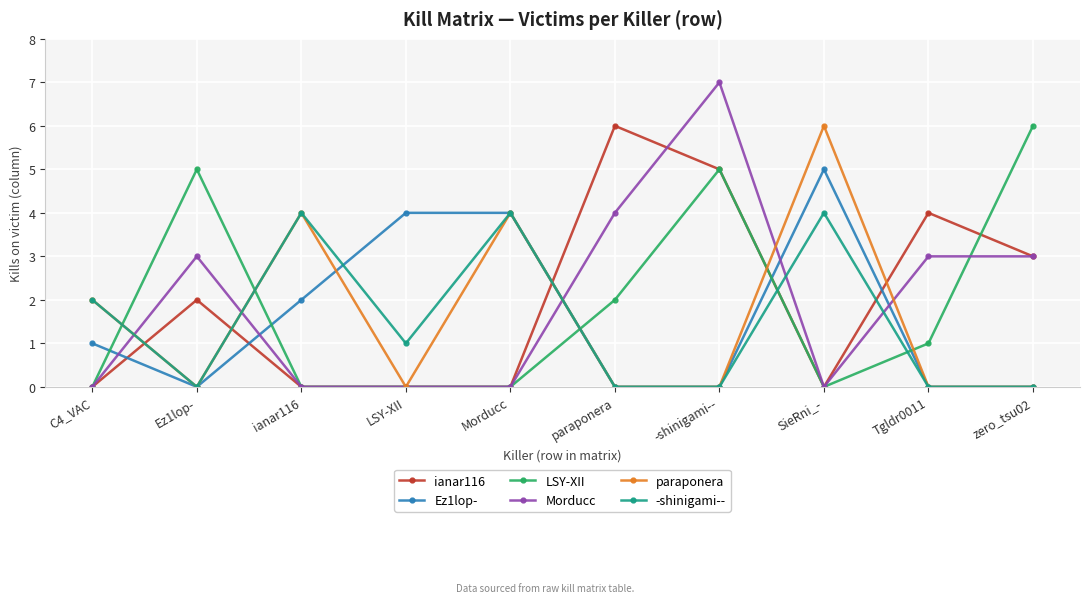

Is it true that -shinigami-- equals 4 at SieRni_-?

True